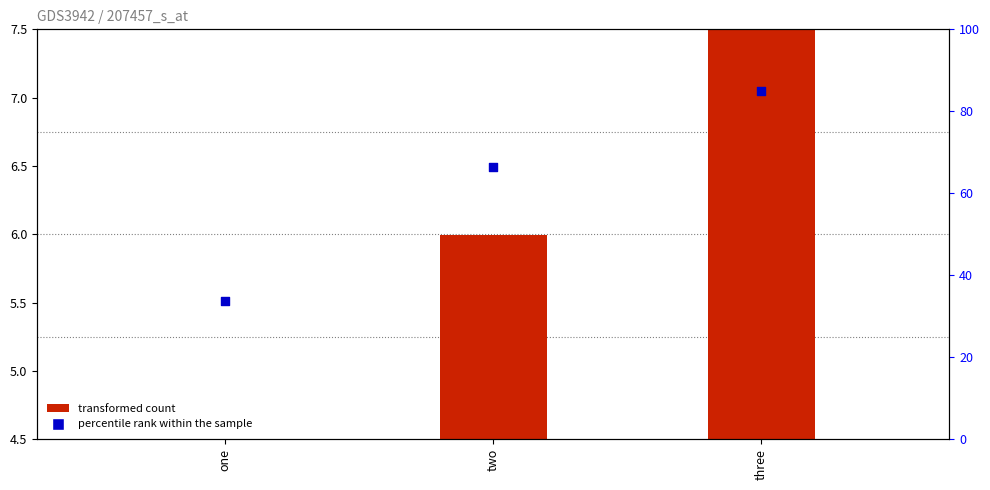

Which series contains the highest Y value?

percentile rank within the sample